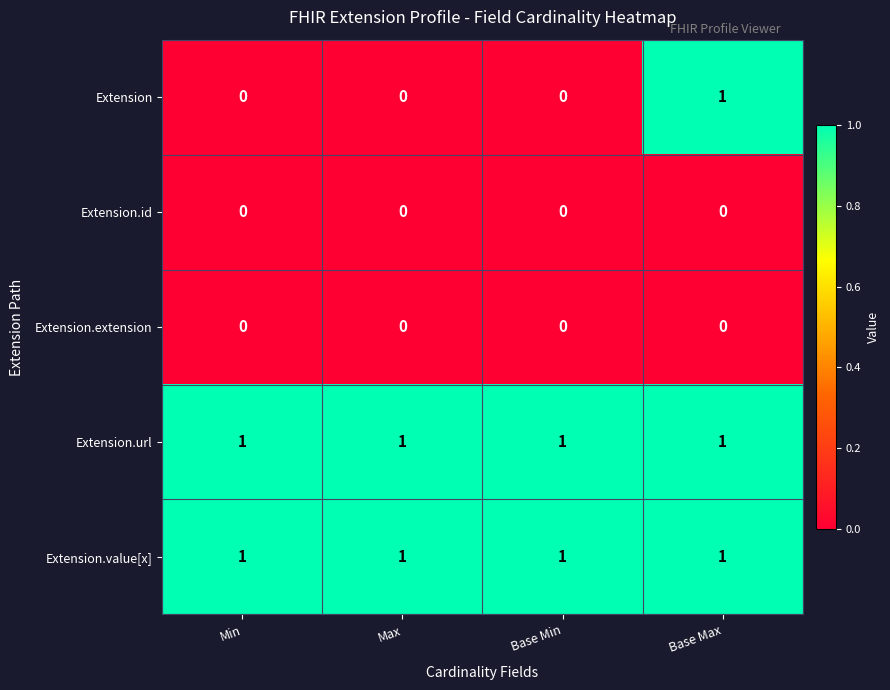

Which series changed the most between Min and Base Max?

Extension